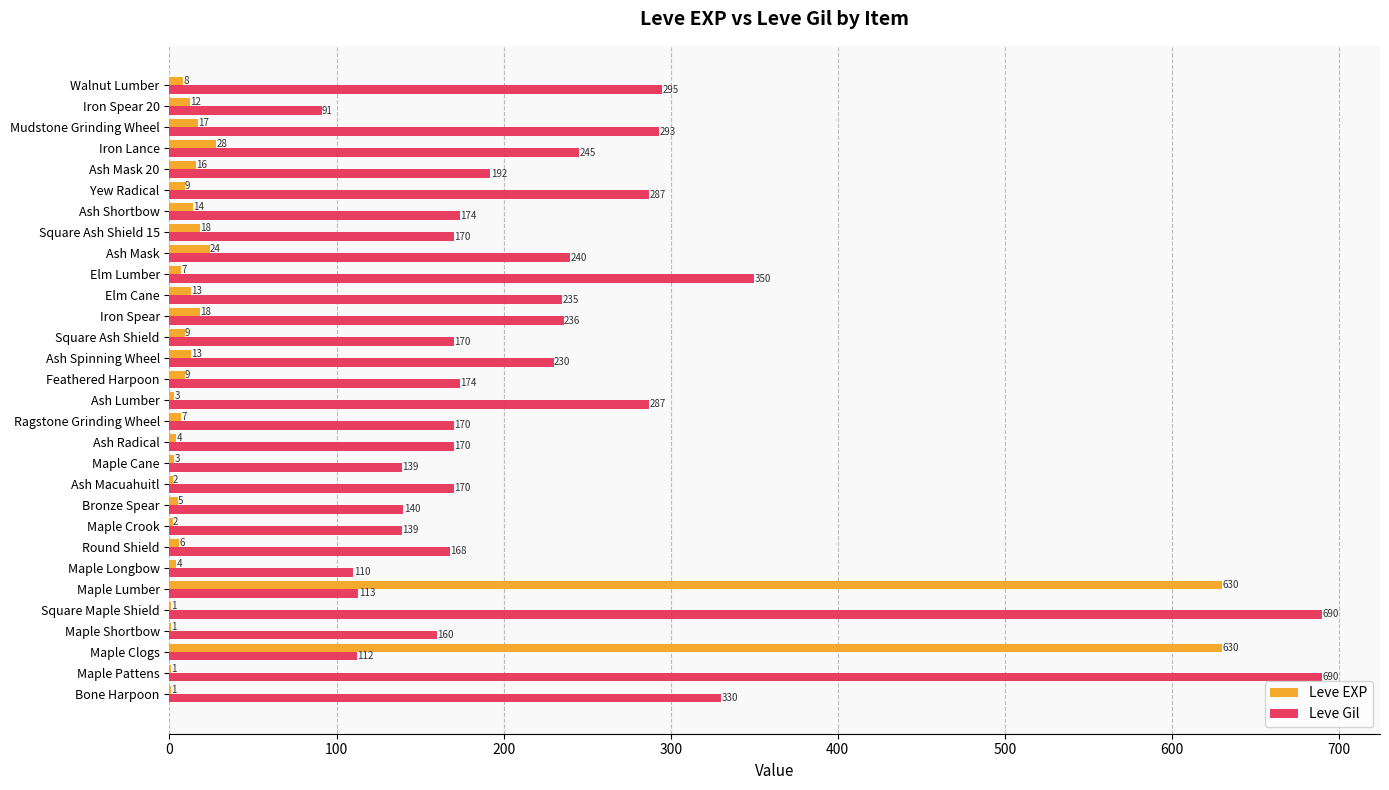

What is the maximum value for Leve Gil?

690